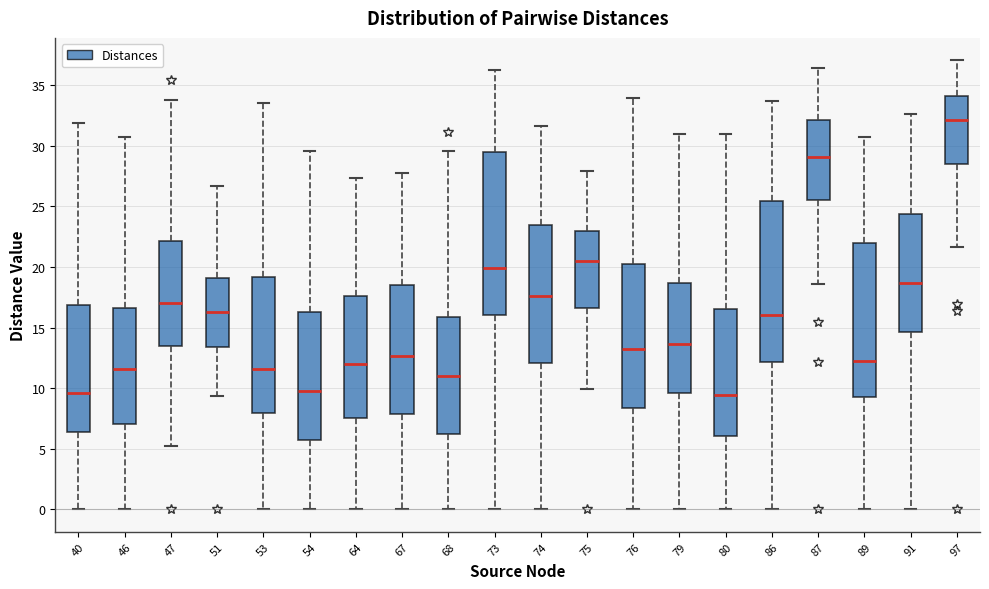

Reading left to right, transcribe this box plot: for each box, give where its median line is, the range the box spans, and where its two whiskers end, as read against the y-axis. The values are not printed on the chart, so give them approximately, as read against the axis.

40: median 9.5, box 6.5 to 17.0, whiskers 0.0 to 32.0
46: median 11.5, box 7.0 to 16.5, whiskers 0.0 to 30.5
47: median 17.0, box 13.5 to 22.0, whiskers 5.0 to 34.0
51: median 16.5, box 13.5 to 19.0, whiskers 9.5 to 26.5
53: median 11.5, box 8.0 to 19.0, whiskers 0.0 to 33.5
54: median 10.0, box 5.5 to 16.5, whiskers 0.0 to 29.5
64: median 12.0, box 7.5 to 17.5, whiskers 0.0 to 27.5
67: median 12.5, box 8.0 to 18.5, whiskers 0.0 to 28.0
68: median 11.0, box 6.0 to 16.0, whiskers 0.0 to 29.5
73: median 20.0, box 16.0 to 29.5, whiskers 0.0 to 36.5
74: median 17.5, box 12.0 to 23.5, whiskers 0.0 to 31.5
75: median 20.5, box 16.5 to 23.0, whiskers 10.0 to 28.0
76: median 13.0, box 8.5 to 20.5, whiskers 0.0 to 34.0
79: median 13.5, box 9.5 to 18.5, whiskers 0.0 to 31.0
80: median 9.5, box 6.0 to 16.5, whiskers 0.0 to 31.0
86: median 16.0, box 12.0 to 25.5, whiskers 0.0 to 33.5
87: median 29.0, box 25.5 to 32.0, whiskers 18.5 to 36.5
89: median 12.0, box 9.5 to 22.0, whiskers 0.0 to 30.5
91: median 18.5, box 14.5 to 24.5, whiskers 0.0 to 32.5
97: median 32.0, box 28.5 to 34.0, whiskers 21.5 to 37.0